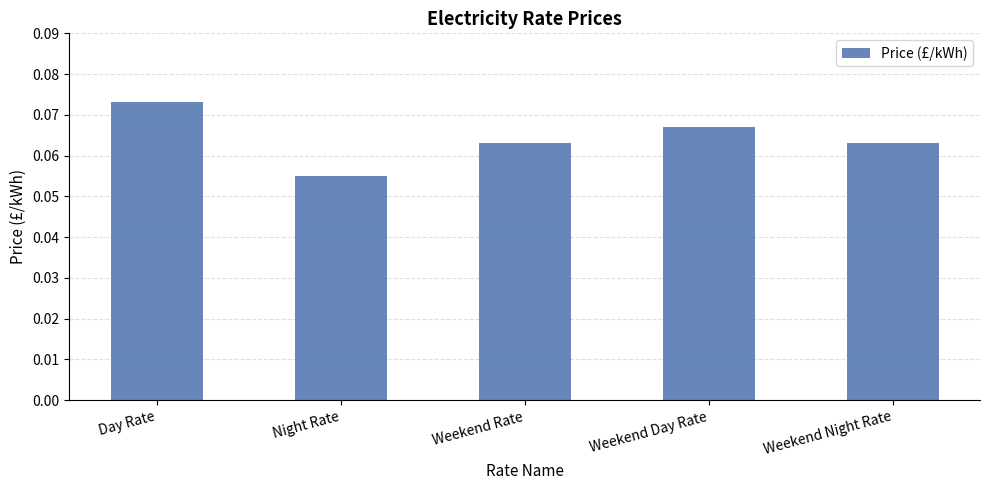

Count the number of data series in this chart.

1